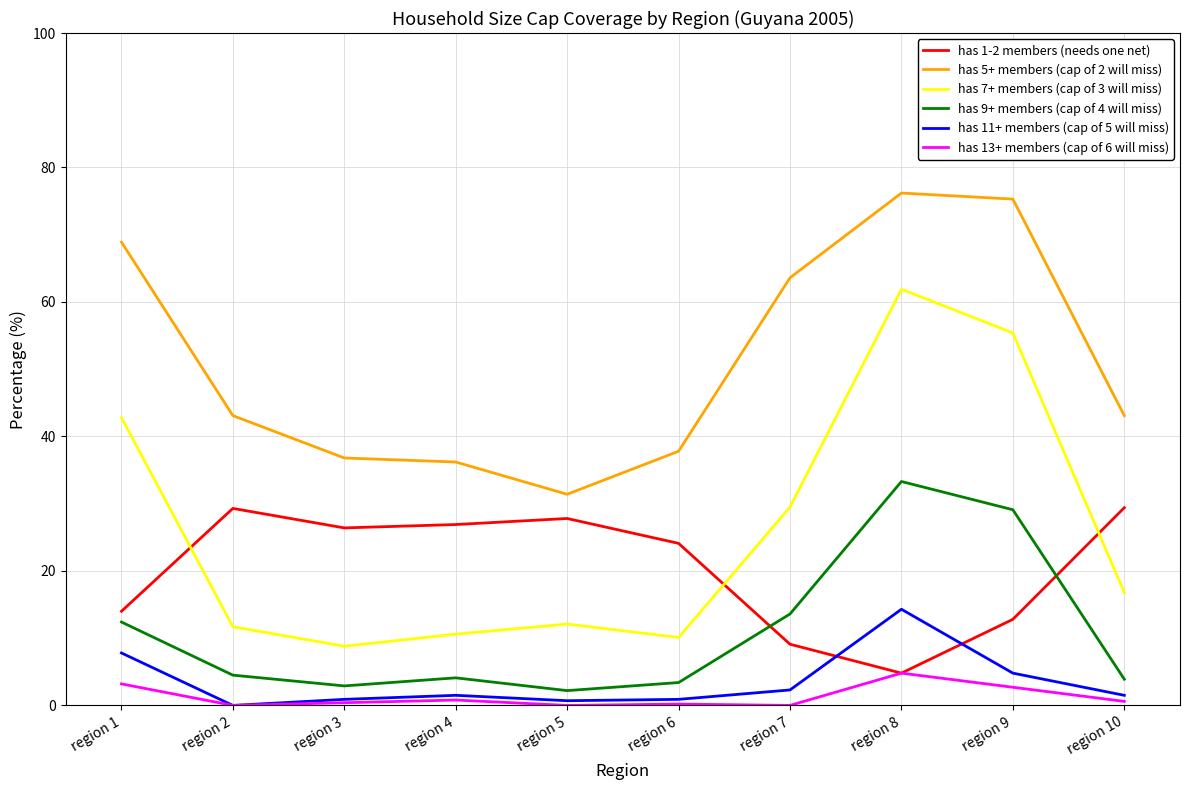

True or false: has 9+ members (cap of 4 will miss) and has 13+ members (cap of 6 will miss) cross at least once.

False